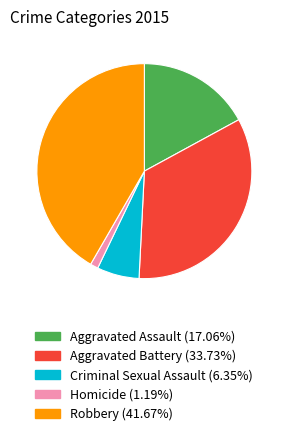

Approximately how many times larger is the value at Aggravated Assault compared to Criminal Sexual Assault?

2.7